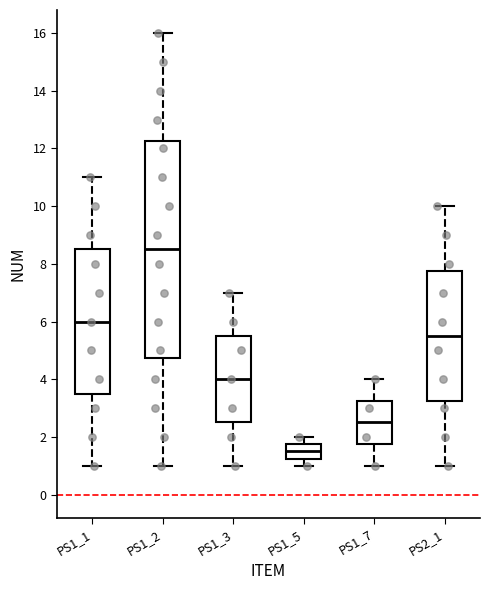

Reading left to right, read every box against the y-axis: the position of its median line, the range the box covers, and the ends of its whiskers. The values are not printed on the chart, so give them approximately, as read against the axis.

PS1_1: median 6.0, box 3.6 to 8.6, whiskers 1.0 to 11.0
PS1_2: median 8.6, box 4.8 to 12.2, whiskers 1.0 to 16.0
PS1_3: median 4.0, box 2.6 to 5.6, whiskers 1.0 to 7.0
PS1_5: median 1.6, box 1.2 to 1.8, whiskers 1.0 to 2.0
PS1_7: median 2.6, box 1.8 to 3.2, whiskers 1.0 to 4.0
PS2_1: median 5.6, box 3.2 to 7.8, whiskers 1.0 to 10.0